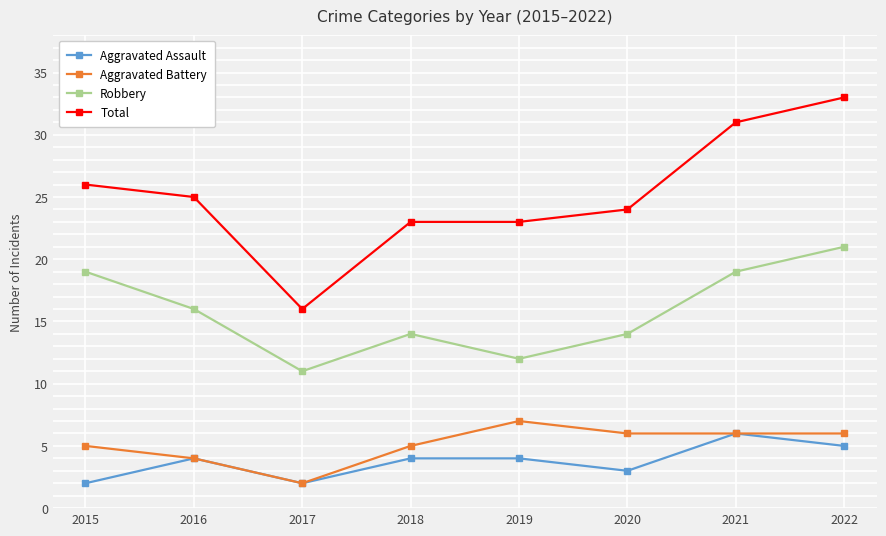

At which category does Aggravated Battery reach its first local peak?

2019